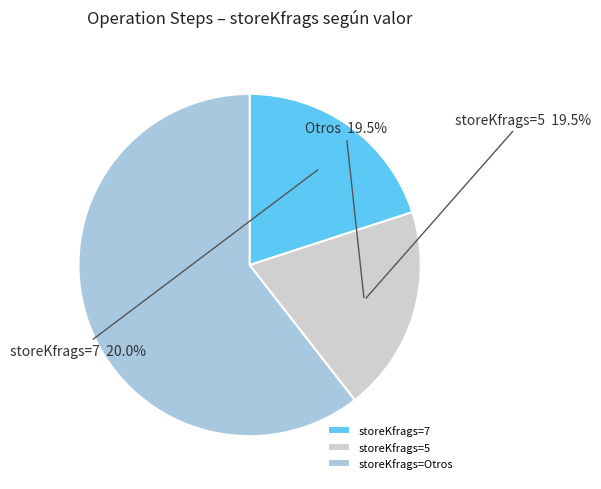

Count the number of slices in the pie.

3